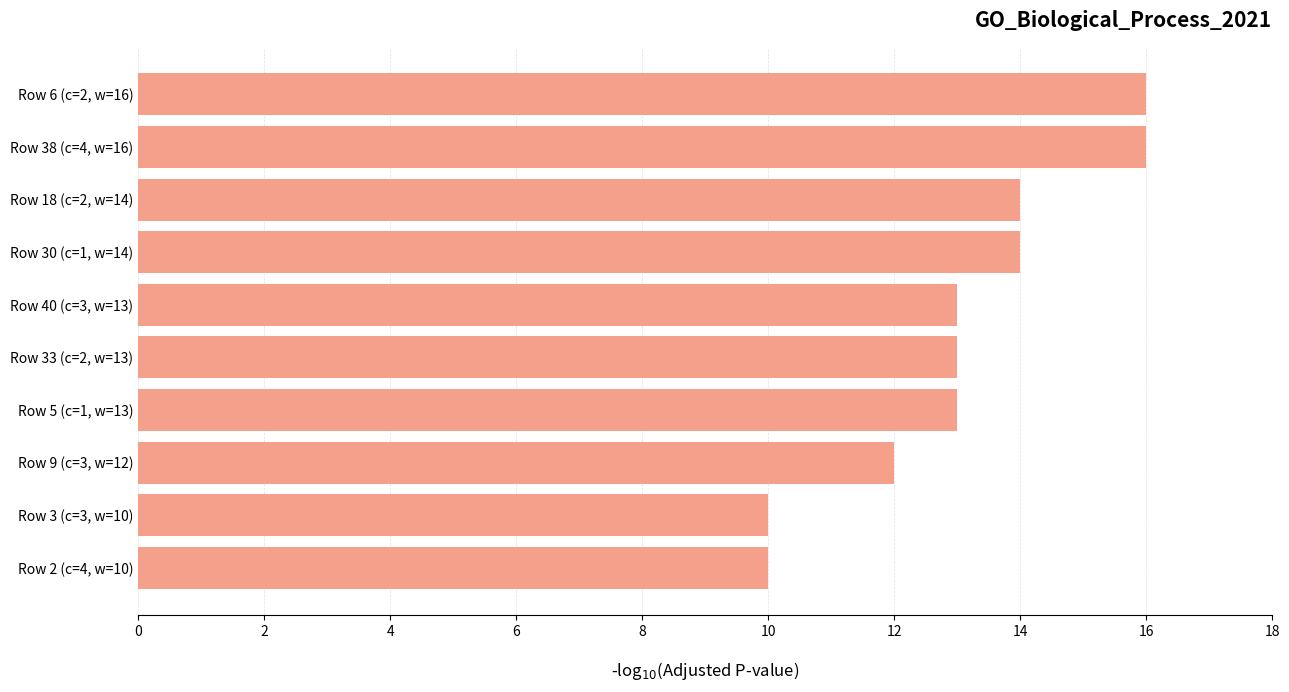

True or false: the data shows 24 at Row 18 (c=2, w=14).

False